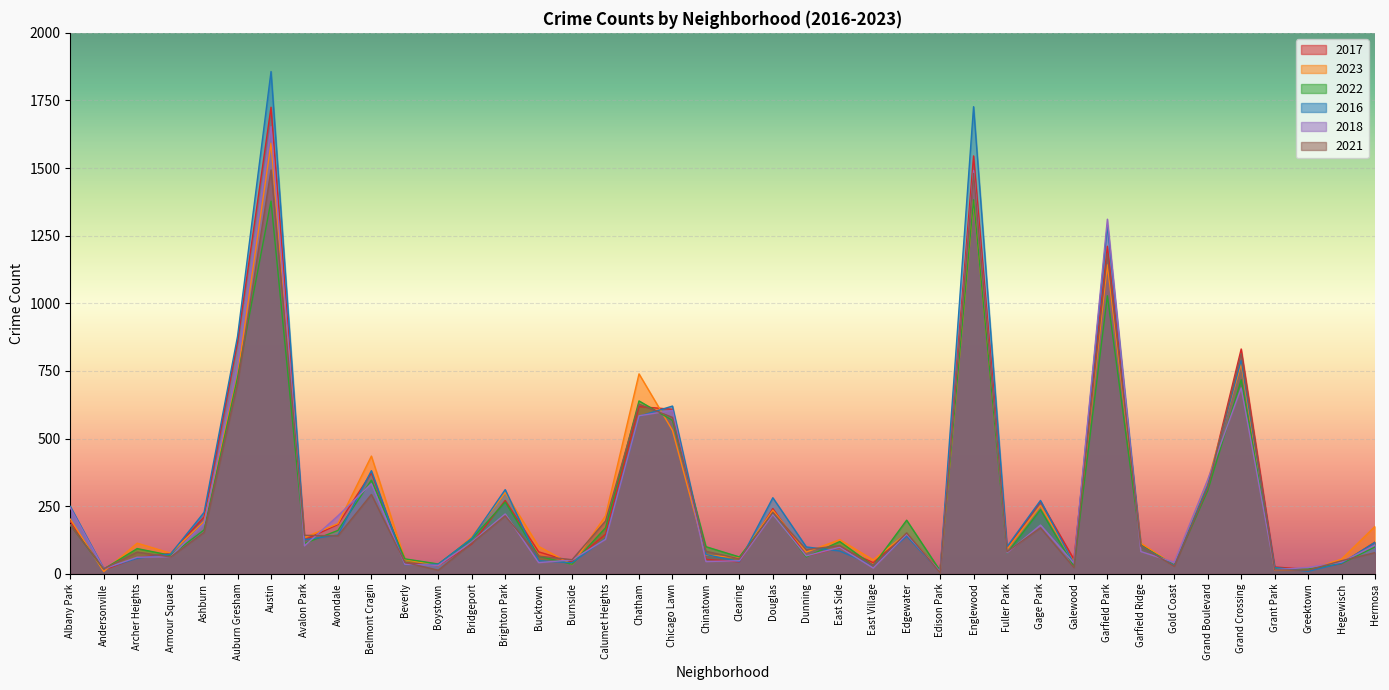

At which category does 2023 reach its first local peak?

Archer Heights